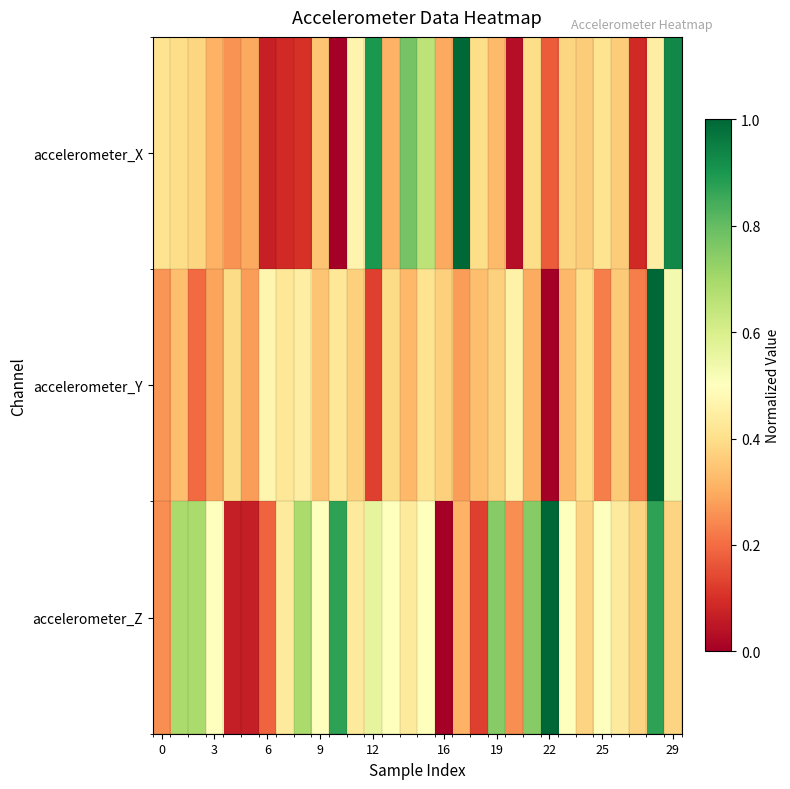

Reading left to right, what are all the values shown in this chart?

accelerometer_X: 0.4	0.4	0.4	0.3	0.3	0.3	0.1	0.1	0.1	0.3	0.0	0.5	0.9	0.3	0.8	0.7	0.3	1.0	0.4	0.3	0.0	0.4	0.2	0.4	0.4	0.4	0.4	0.1	0.4	0.9
accelerometer_Y: 0.3	0.3	0.2	0.3	0.4	0.3	0.5	0.4	0.4	0.3	0.4	0.4	0.1	0.4	0.3	0.4	0.4	0.3	0.3	0.4	0.5	0.3	0.0	0.3	0.4	0.2	0.4	0.2	1.0	0.5
accelerometer_Z: 0.3	0.7	0.7	0.5	0.1	0.1	0.2	0.4	0.7	0.5	0.9	0.4	0.6	0.5	0.4	0.5	0.0	0.3	0.1	0.7	0.3	0.7	1.0	0.5	0.4	0.5	0.4	0.4	0.9	0.4